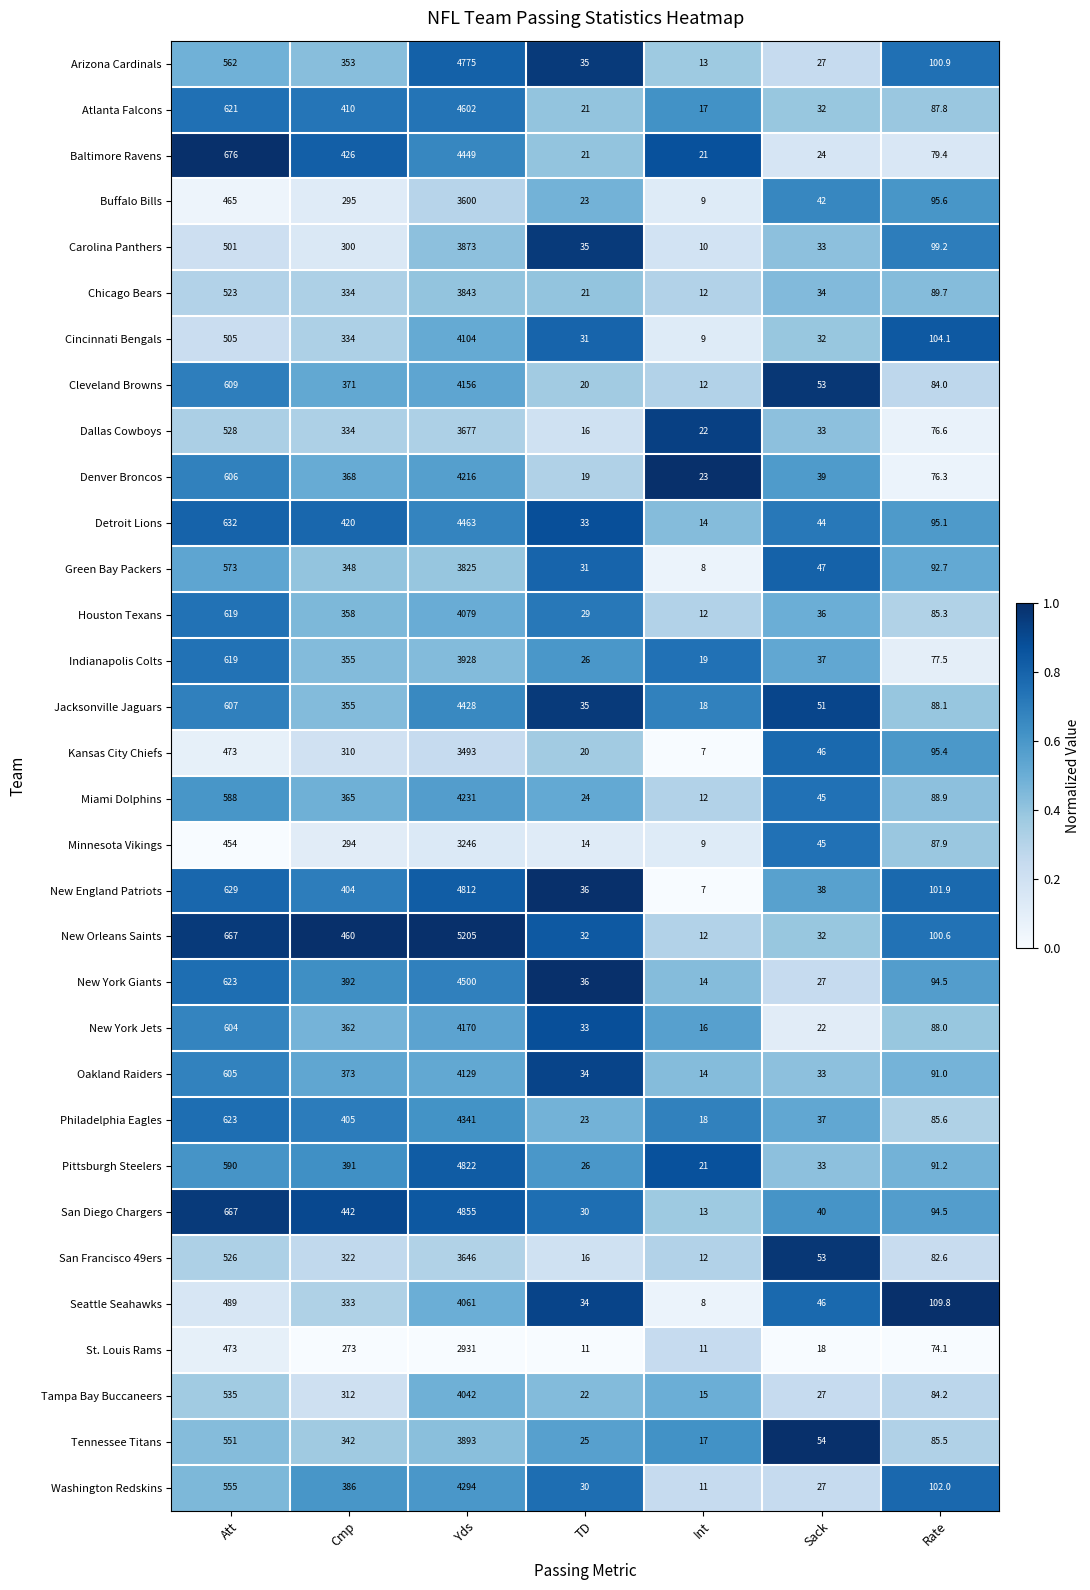

What is the total value across all series at TD?

842.0